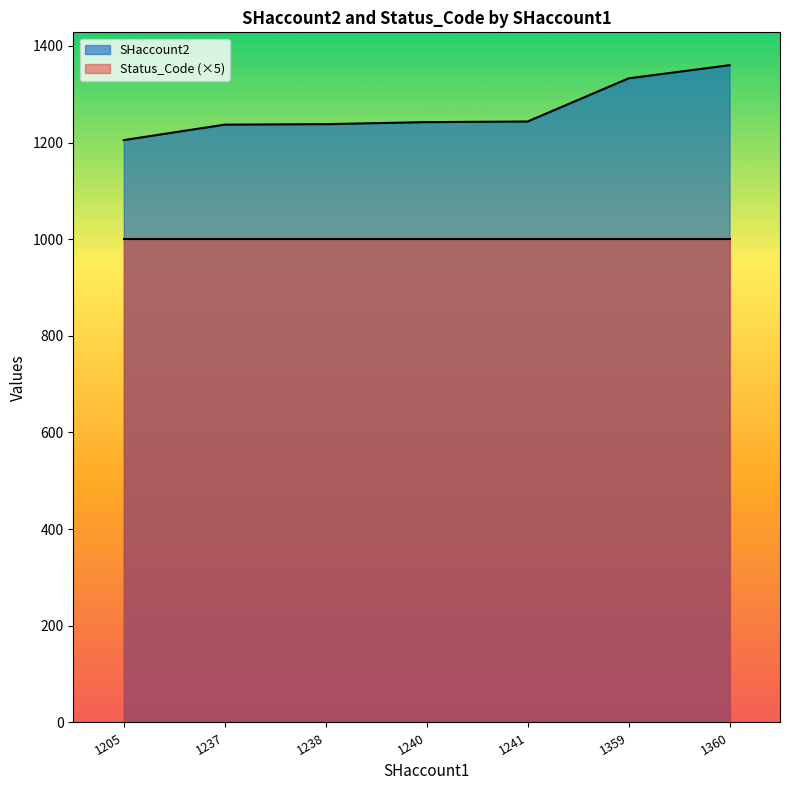

Count the number of data series in this chart.

2